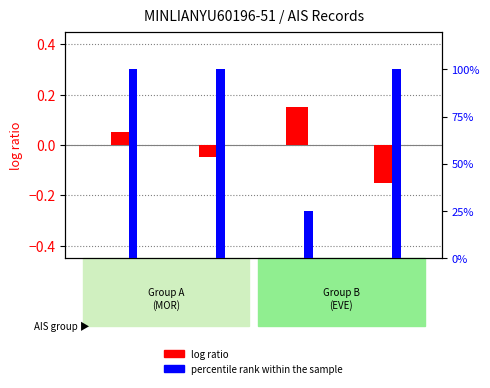

Reading left to right, list all the values displayed in this chart.

log ratio: 0.0	-0.1	0.2	-0.2
percentile rank within the sample: 100.0	100.0	25.1	100.0